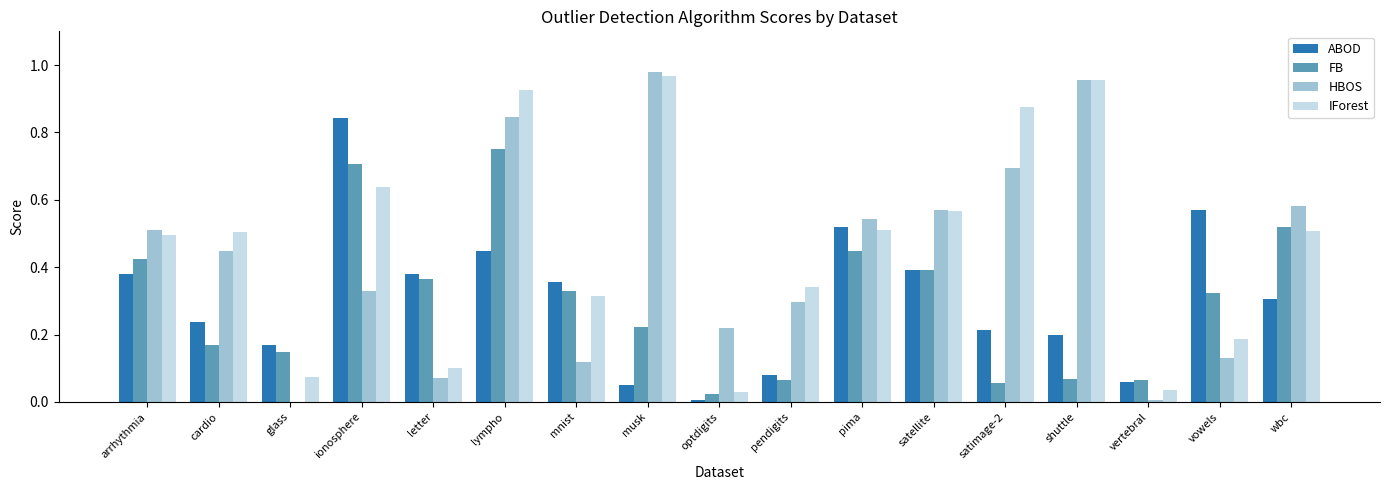

Which series changed the most between arrhythmia and vertebral?

HBOS